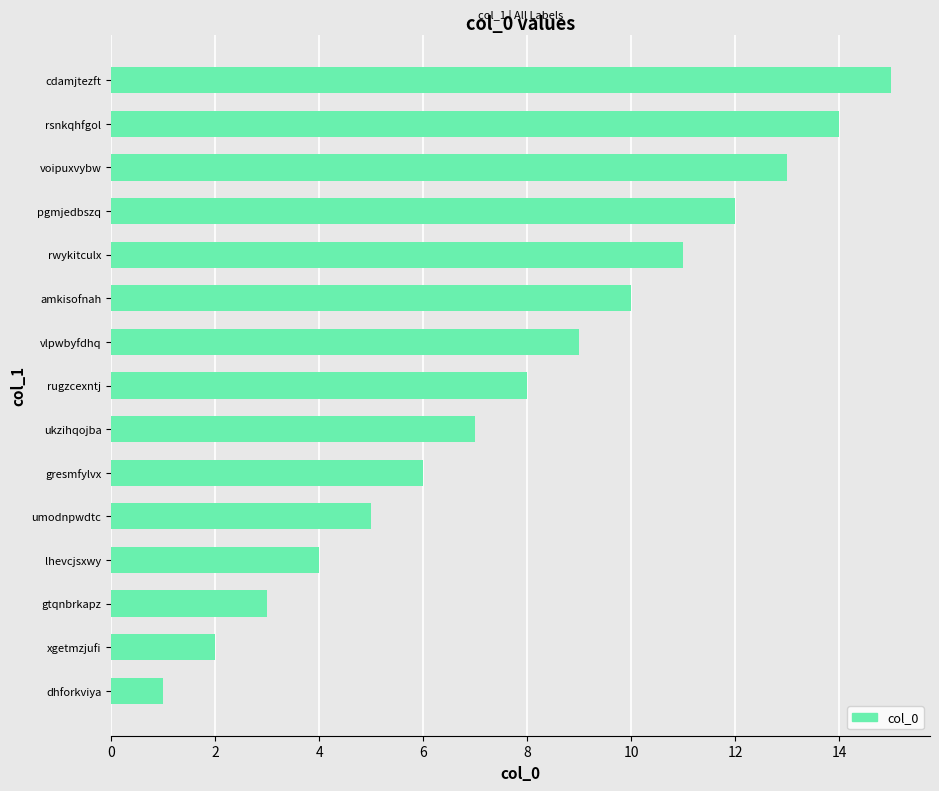

Rank the categories by value from highest to lowest.

cdamjtezft, rsnkqhfgol, voipuxvybw, pgmjedbszq, rwykitculx, amkisofnah, vlpwbyfdhq, rugzcexntj, ukzihqojba, gresmfylvx, umodnpwdtc, lhevcjsxwy, gtqnbrkapz, xgetmzjufi, dhforkviya